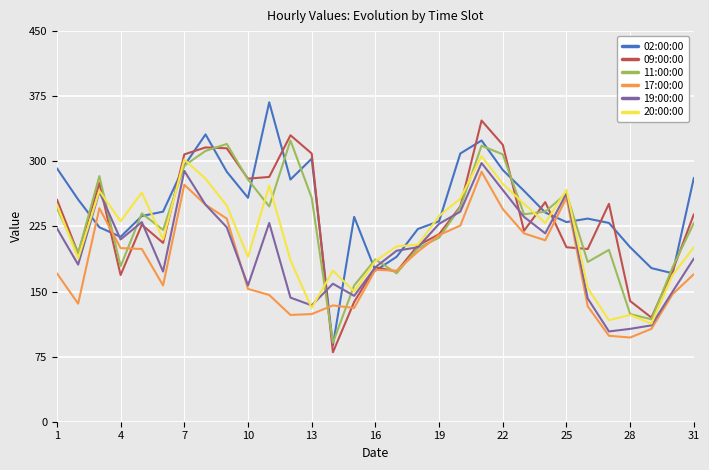

What is the minimum value shown in the chart?

80